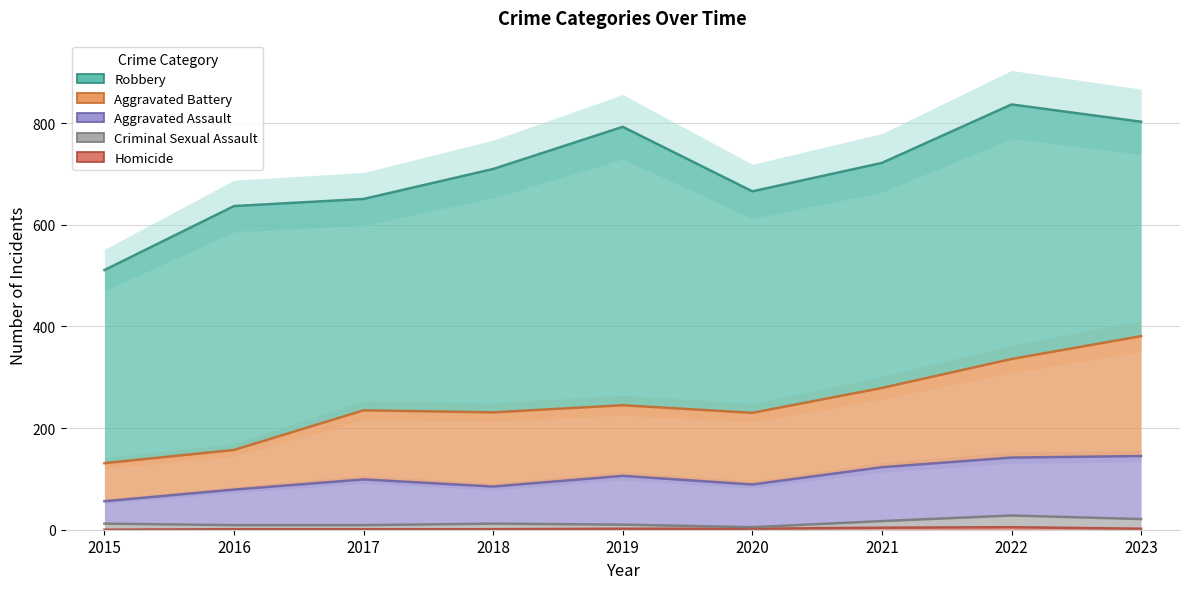

In Criminal Sexual Assault, how many points are higher than both neighbors (excluding endpoints)?

2